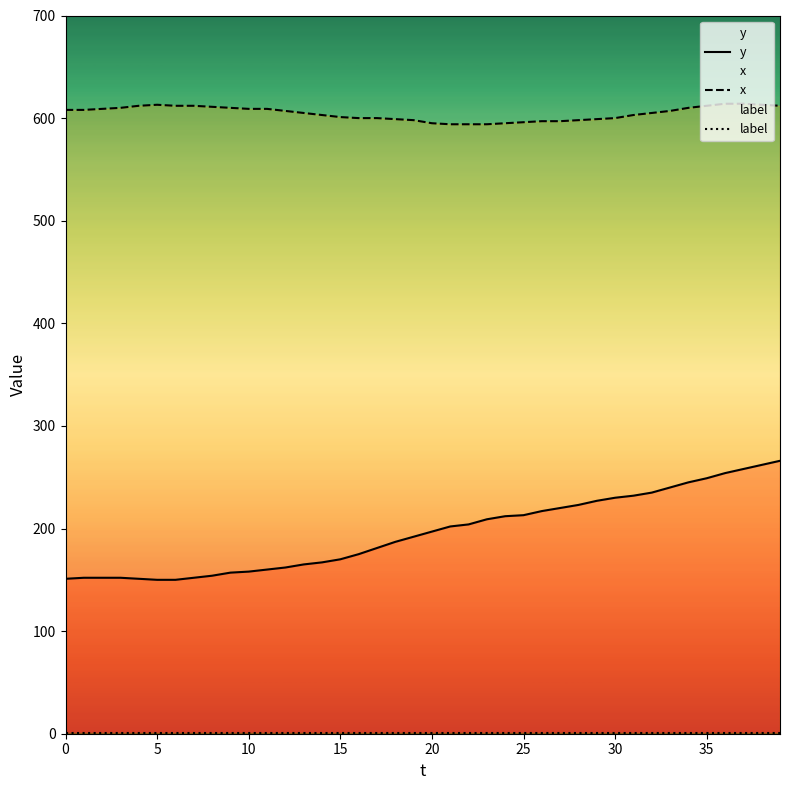

What is the maximum value for y?

266